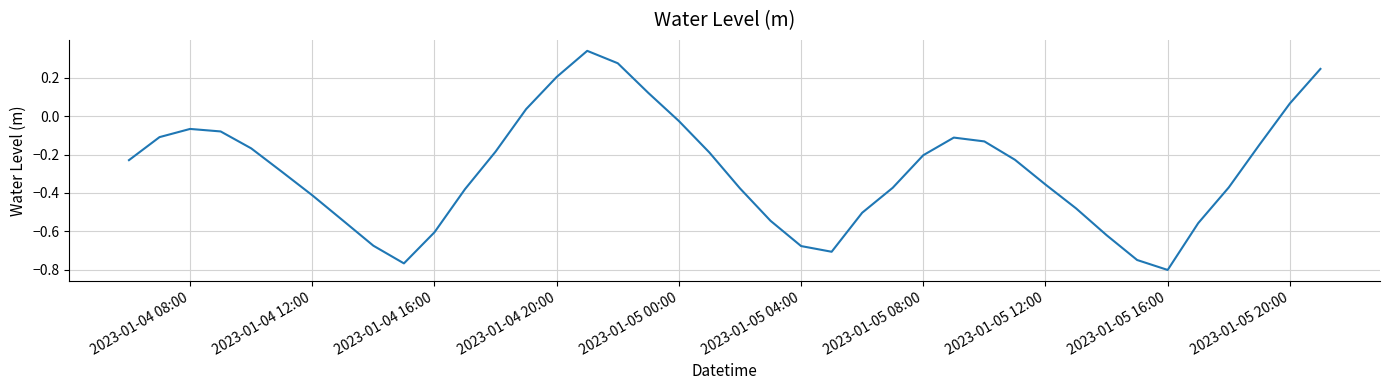

What is the difference between the maximum and minimum values?

1.1